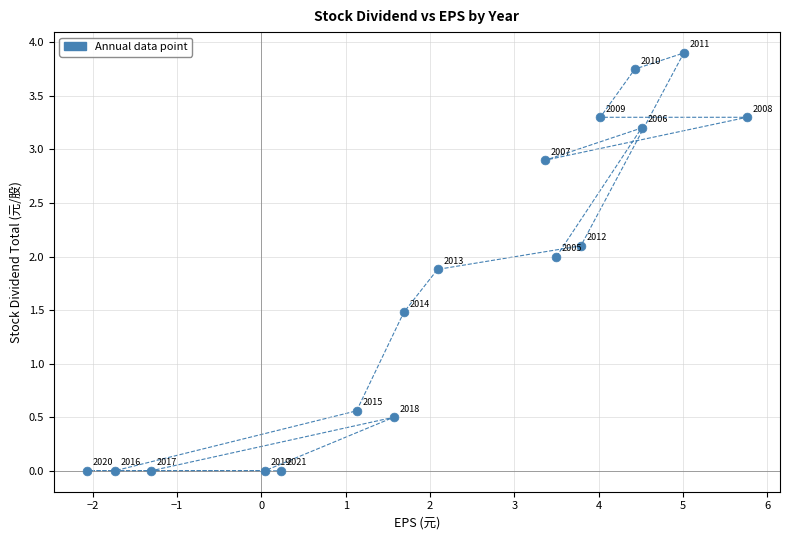

What is the range of X values (max minus min)?

7.8